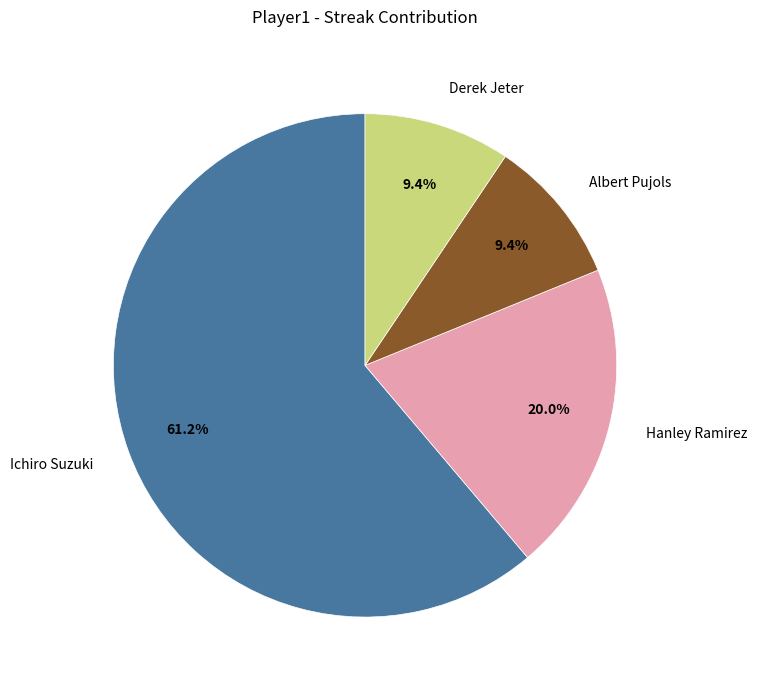

To the nearest percent, what is the difference between the Ichiro Suzuki and Hanley Ramirez slice percentages?

41%